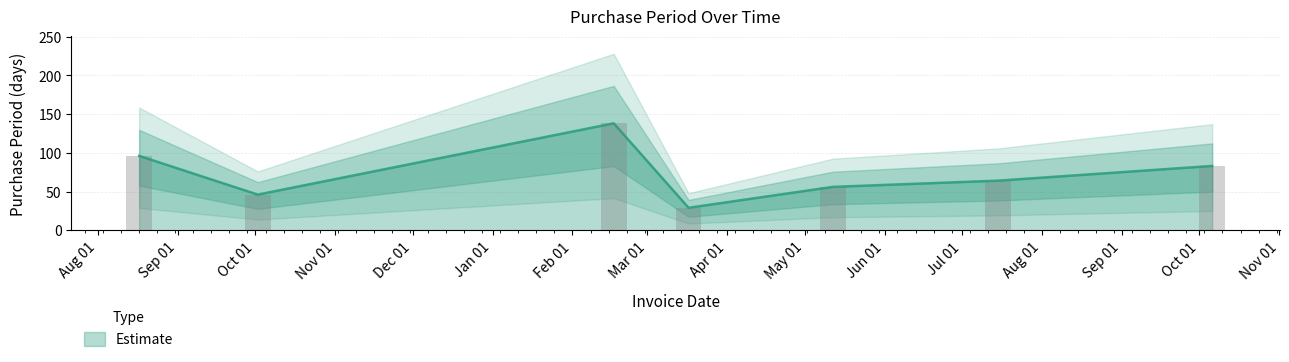

How many distinct data groups are displayed?

1